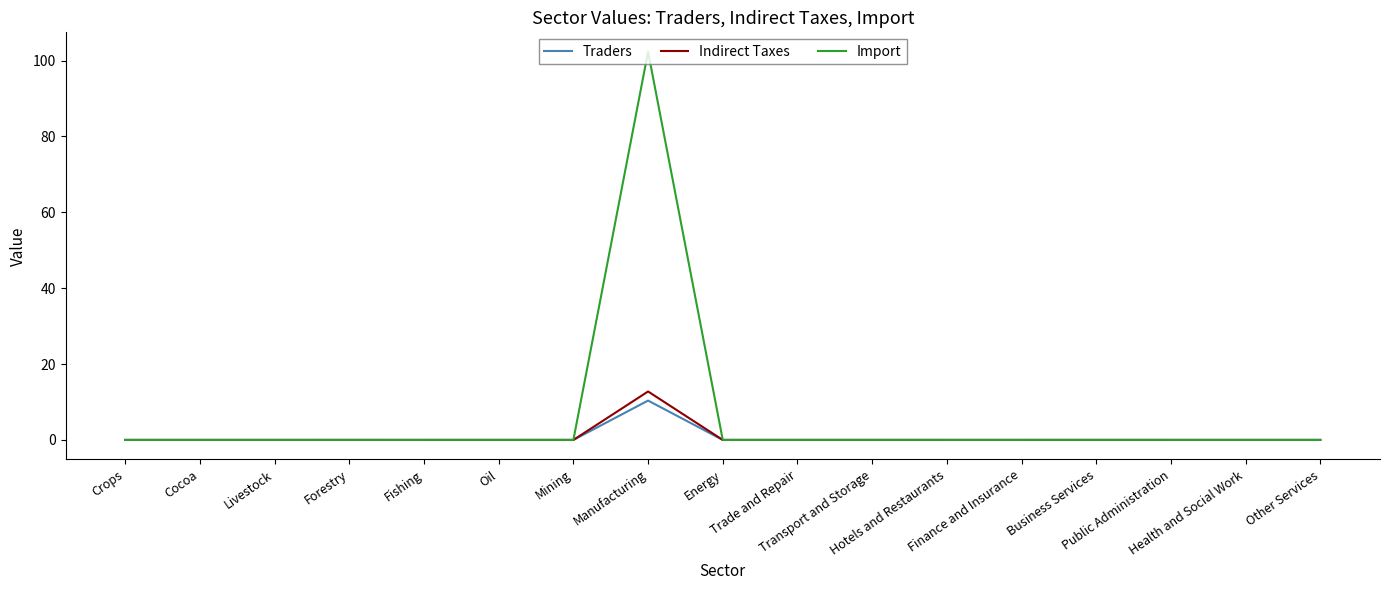

What is the sum of all Indirect Taxes values?

12.8